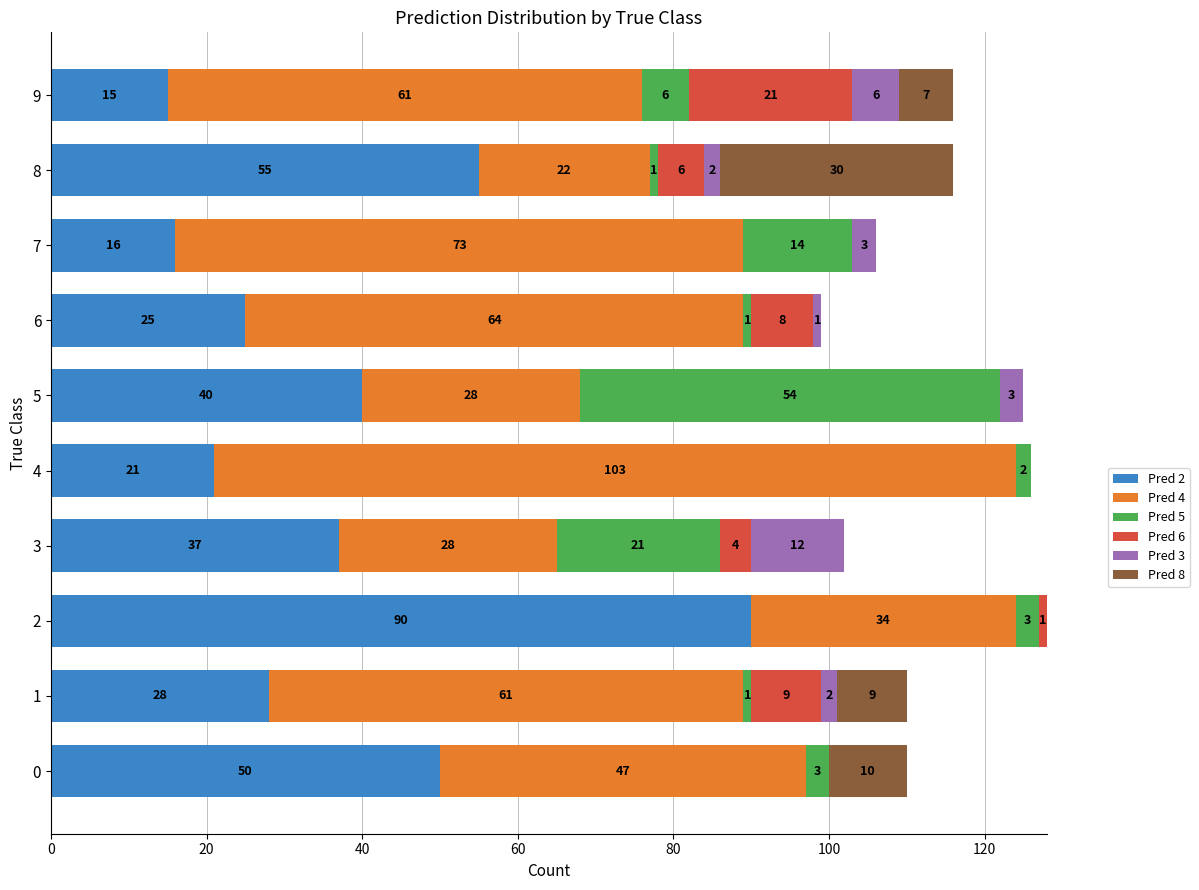

What is the total value across all series at 7?

106